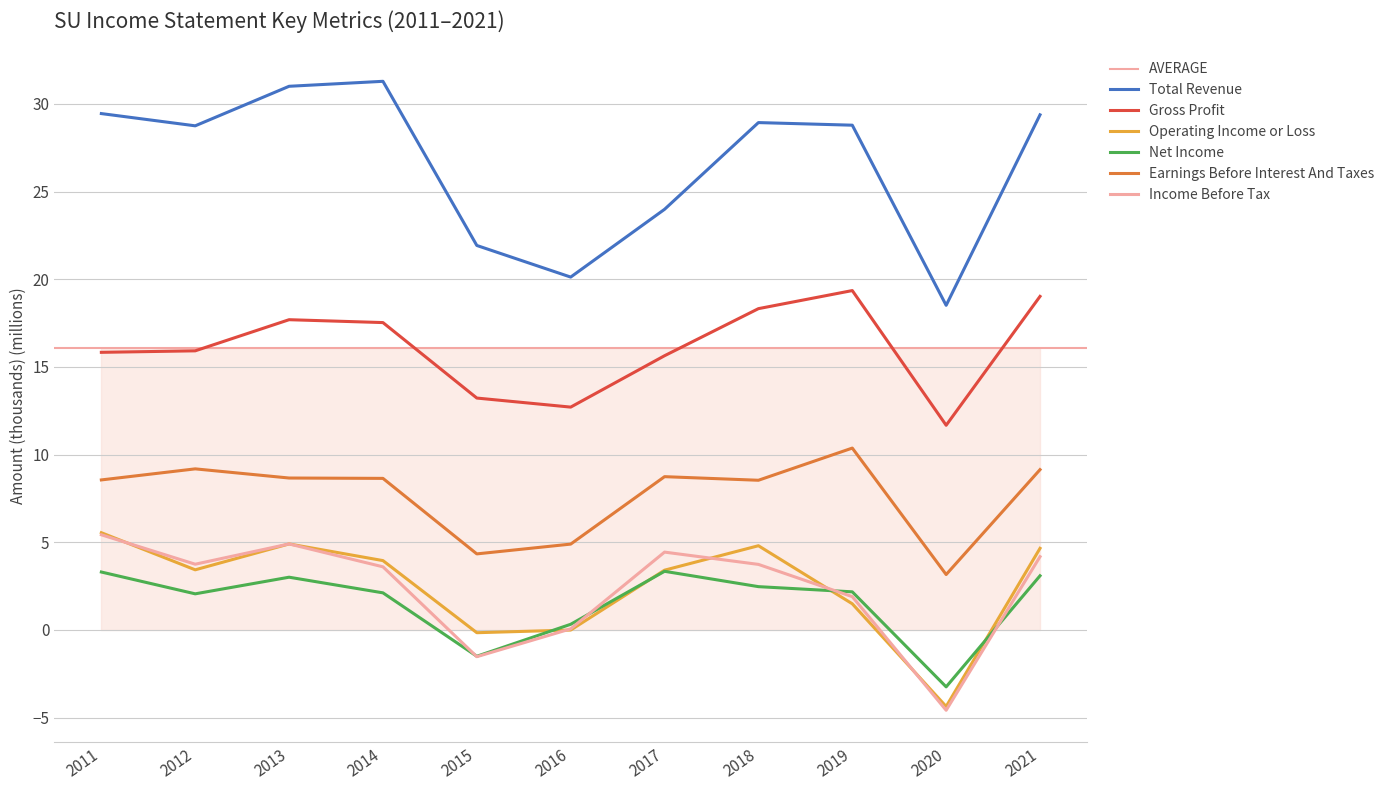

Reading left to right, extract all data points from this chart.

Total Revenue: 29.5	28.8	31.0	31.3	21.9	20.1	24.0	28.9	28.8	18.5	29.4
Gross Profit: 15.8	15.9	17.7	17.5	13.2	12.7	15.6	18.3	19.4	11.7	19.0
Operating Income or Loss: 5.5	3.4	4.9	4.0	-0.2	-0.0	3.4	4.8	1.5	-4.4	4.7
Net Income: 3.3	2.1	3.0	2.1	-1.5	0.3	3.3	2.5	2.2	-3.2	3.1
Earnings Before Interest And Taxes: 8.6	9.2	8.7	8.6	4.3	4.9	8.7	8.5	10.4	3.2	9.1
Income Before Tax: 5.4	3.8	4.9	3.6	-1.5	0.1	4.4	3.7	1.9	-4.6	4.2